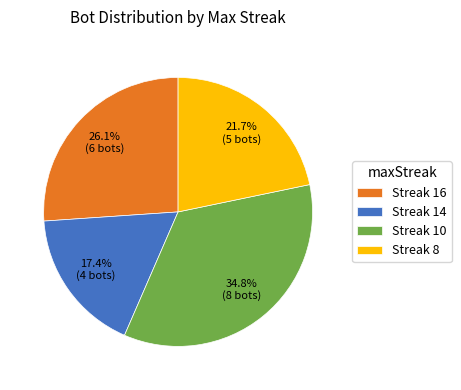

How many slices are in this pie chart?

4